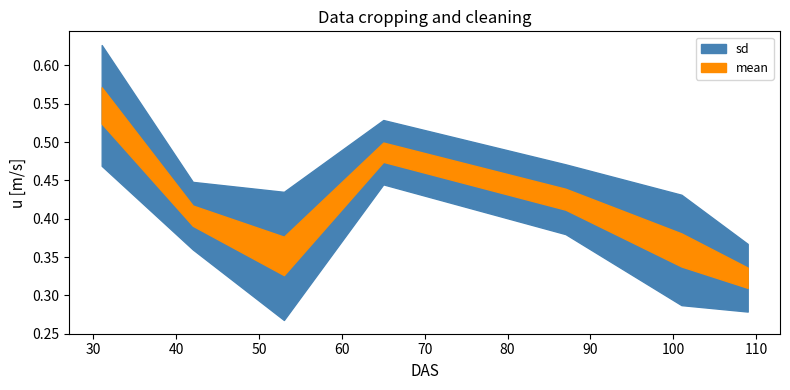

Rank the series at 42 from lowest to highest value.

sd, mean